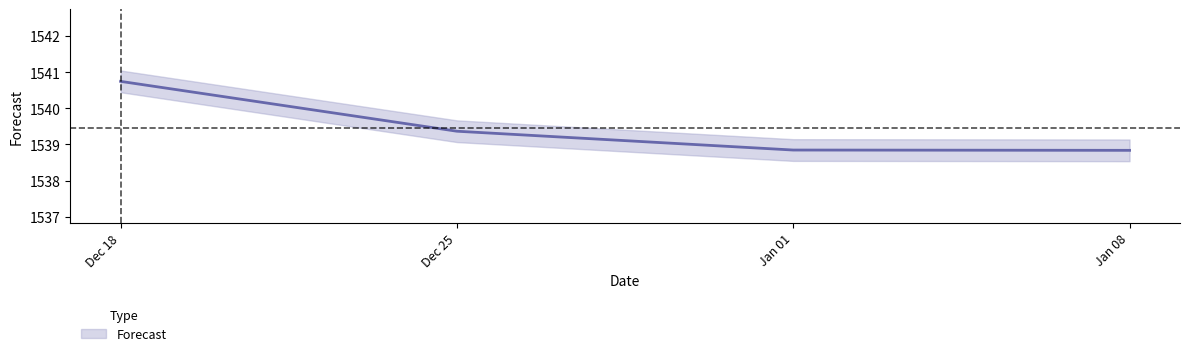

What is the change in value from Dec 18 to Jan 01?

-1.9